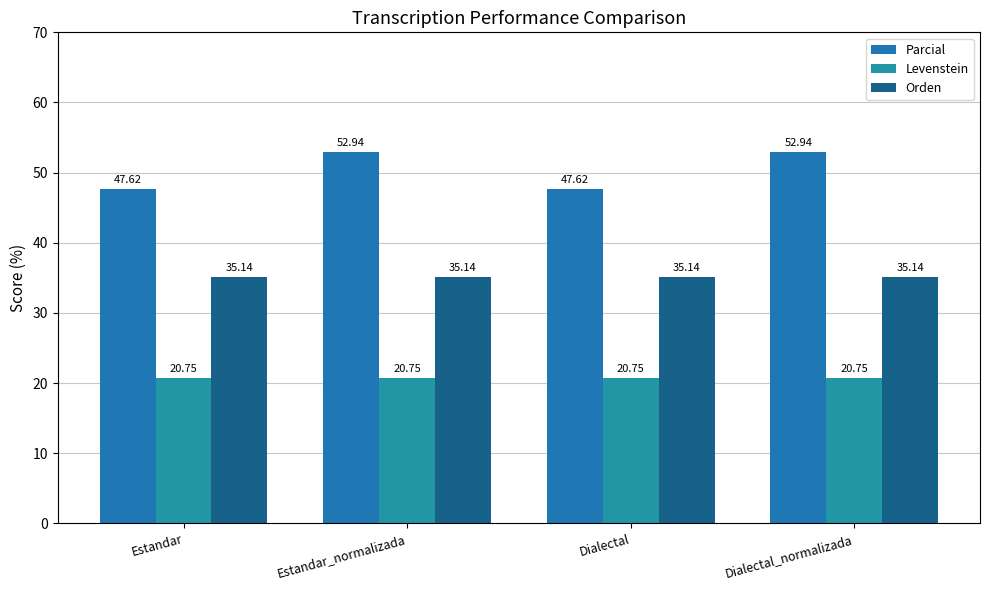

At how many categories does at least one series exceed 34?

4